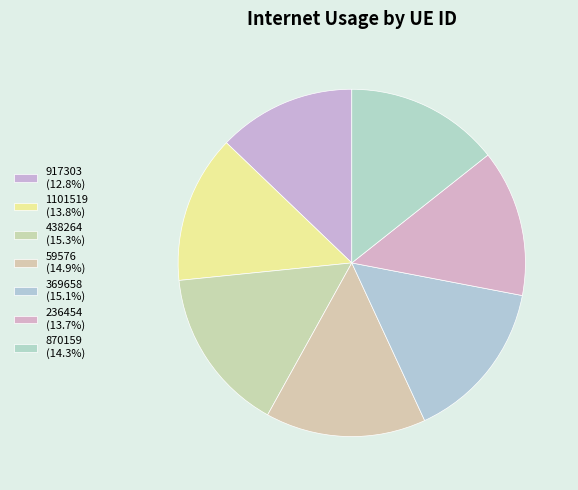

Rank the categories by value from lowest to highest.

917303, 236454, 1101519, 870159, 59576, 369658, 438264